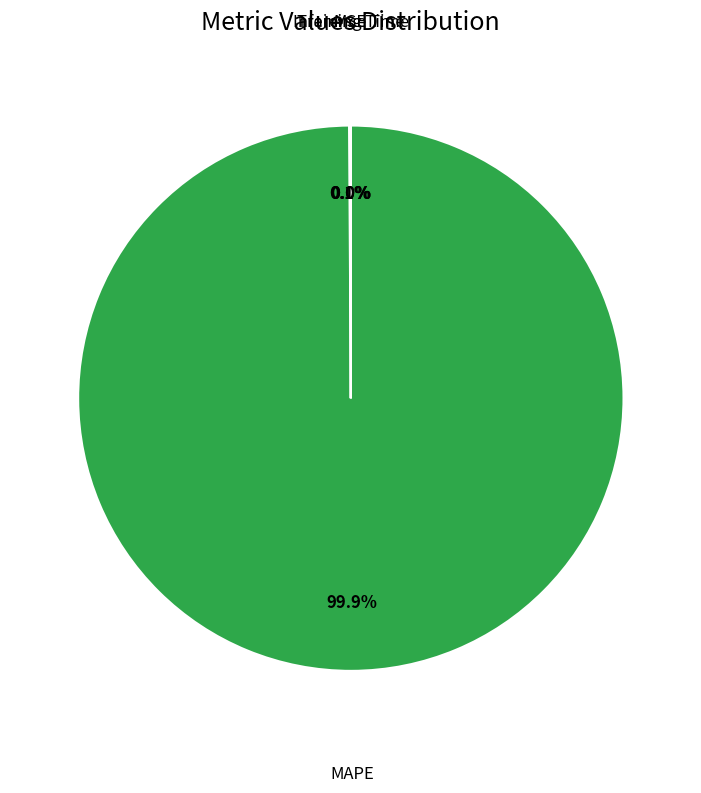

Which slice is the smallest?

Inference Time